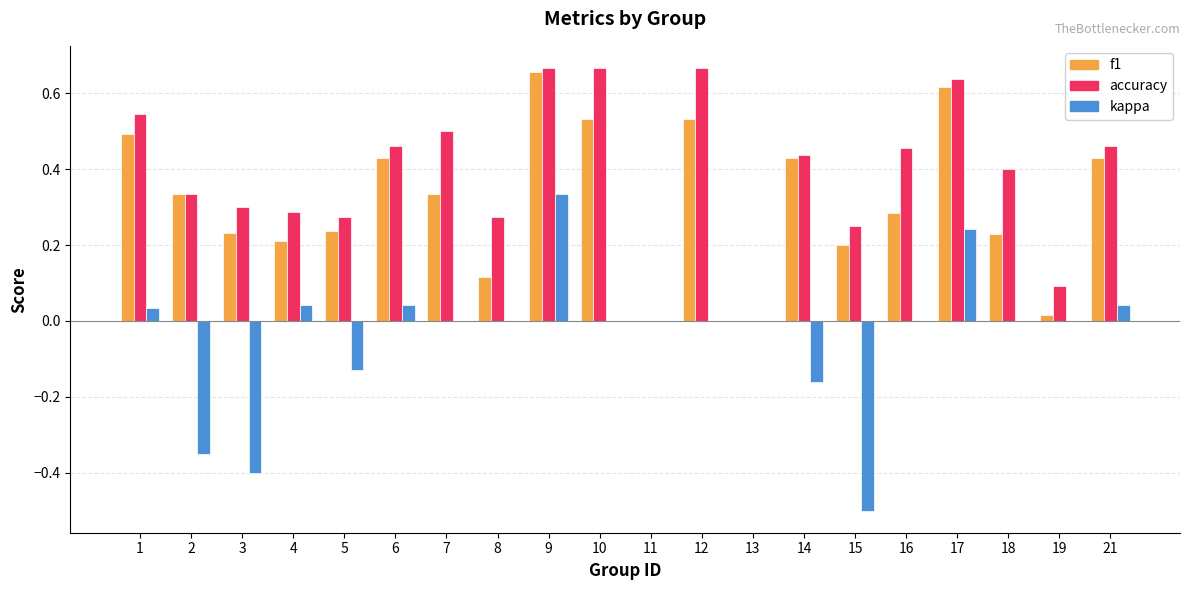

How many series are shown in this chart?

3